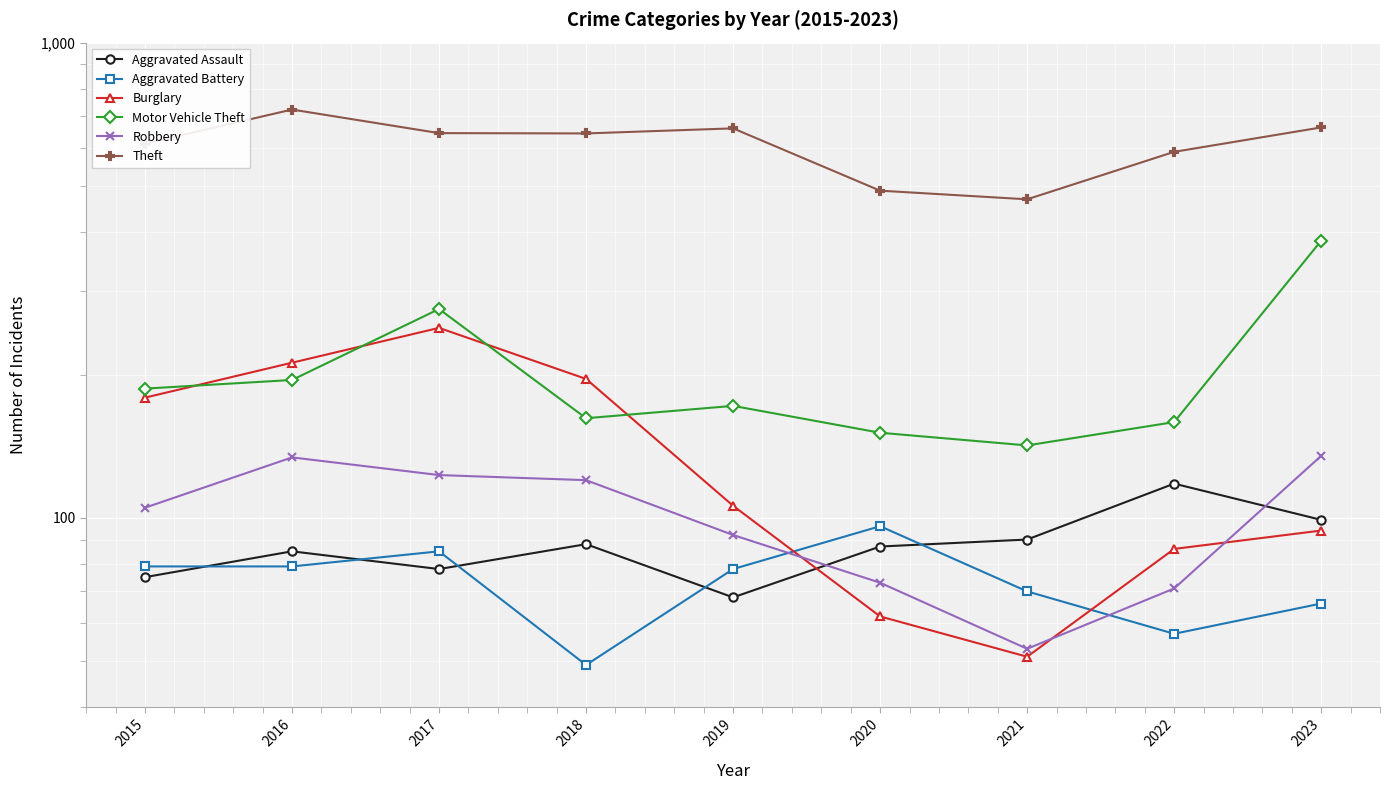

At which label does Burglary first exceed 106?

2015